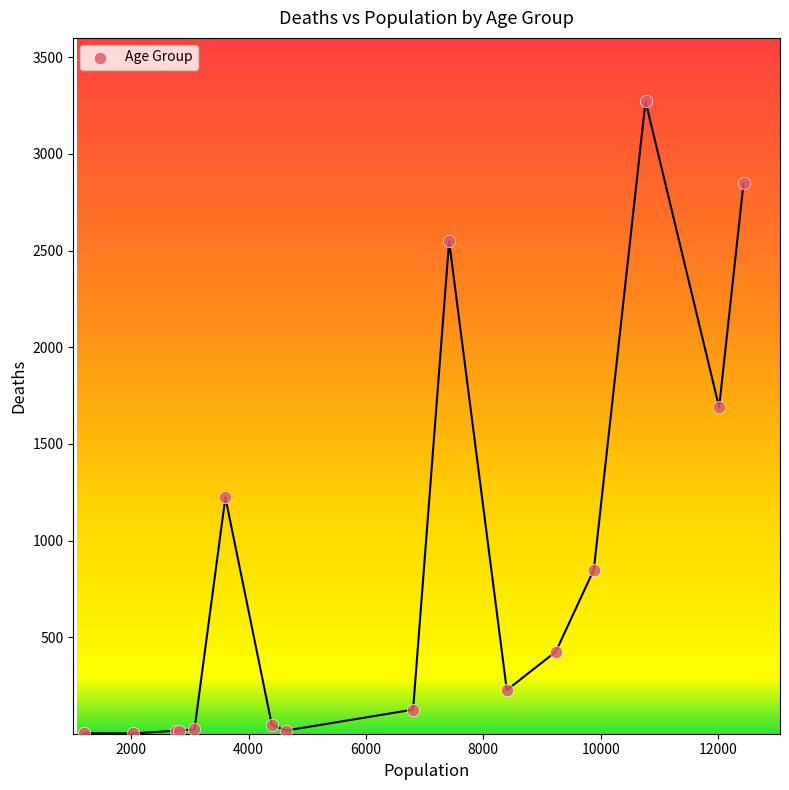

What Y value in the scatter plot is closest to 1638?

1690